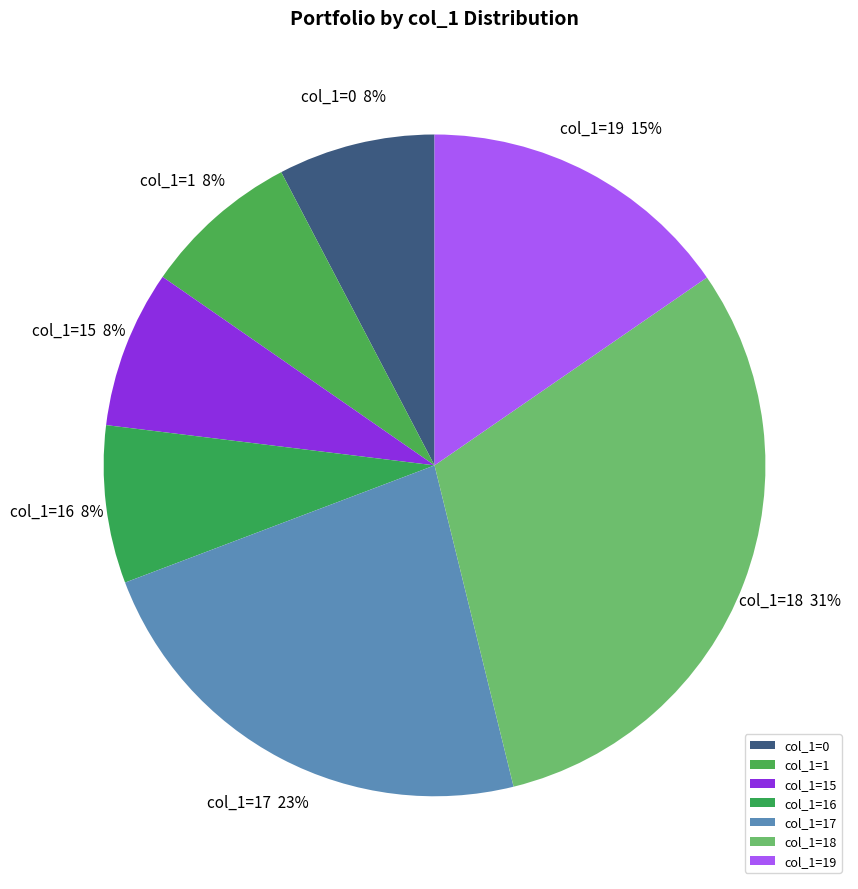

The col_1=16 slice represents 14% of the pie. True or false?

False